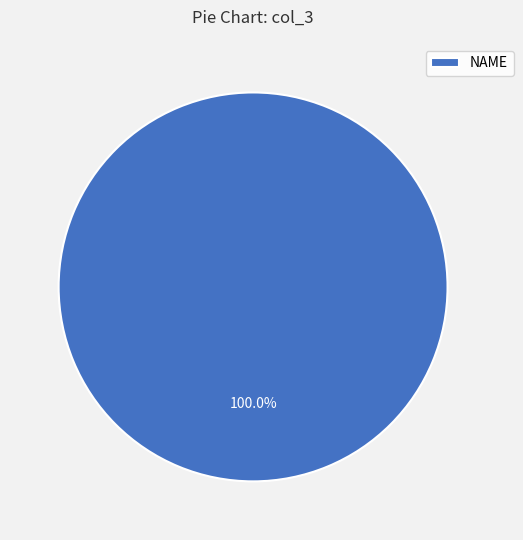

How many slices are in this pie chart?

1